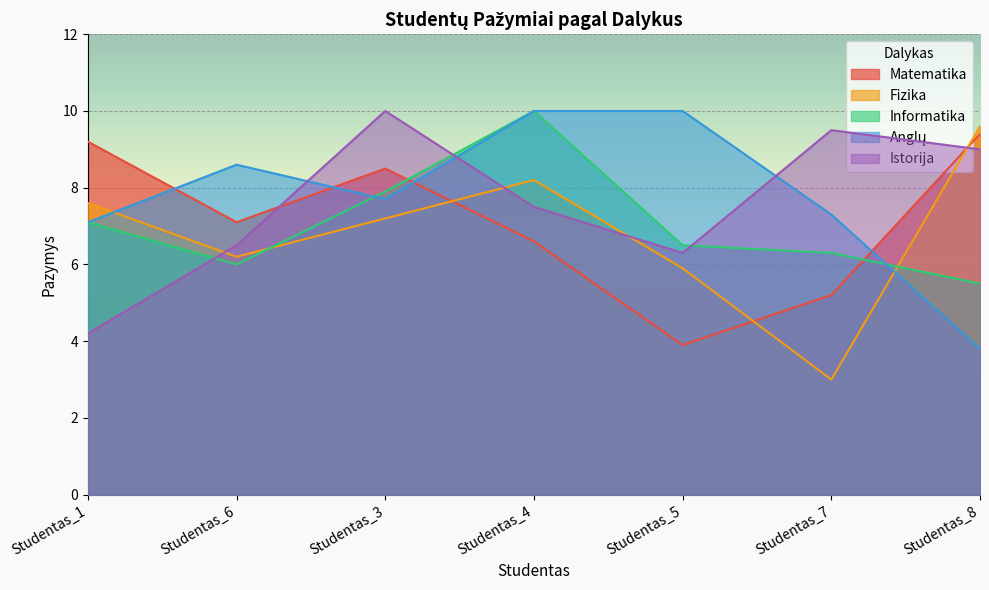

Where do Anglų and Istorija first cross each other?

Studentas_6 and Studentas_3